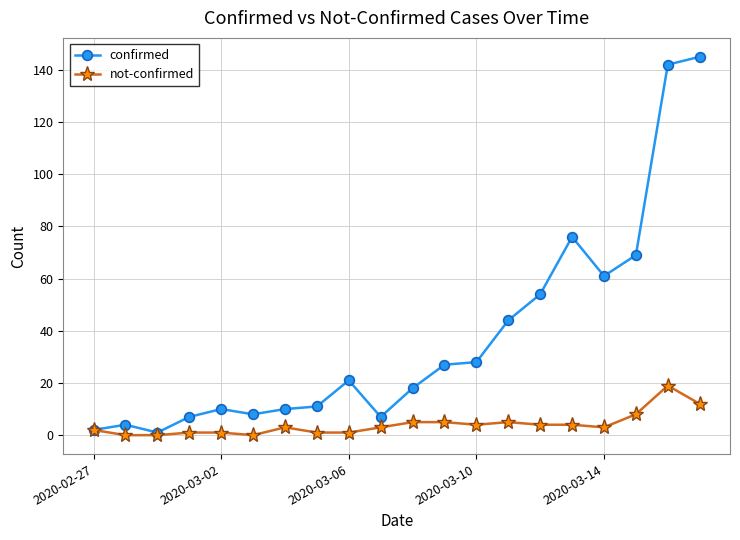

What is the greatest value displayed?

145